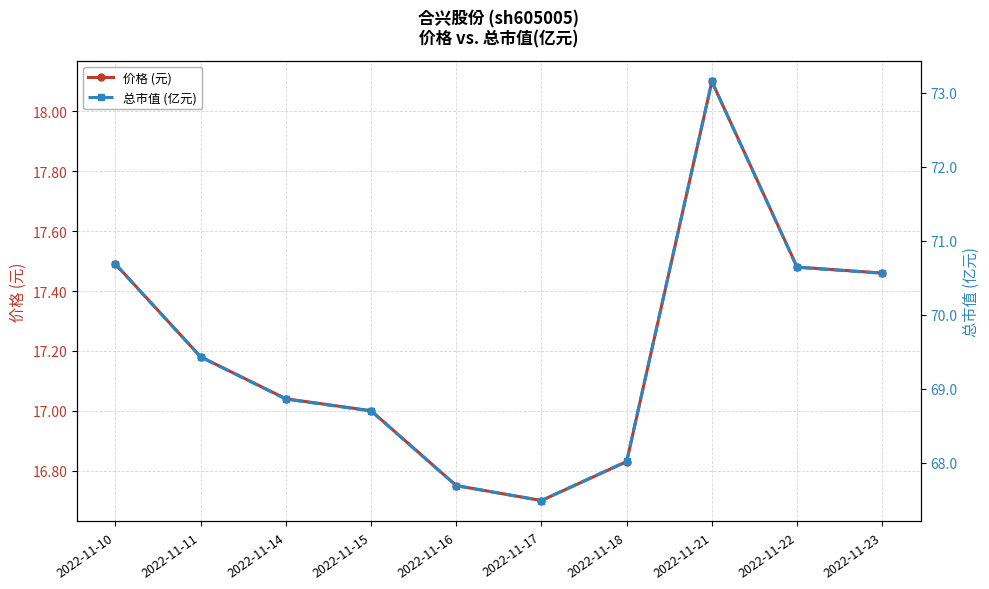

At how many categories does at least one series exceed 42?

10